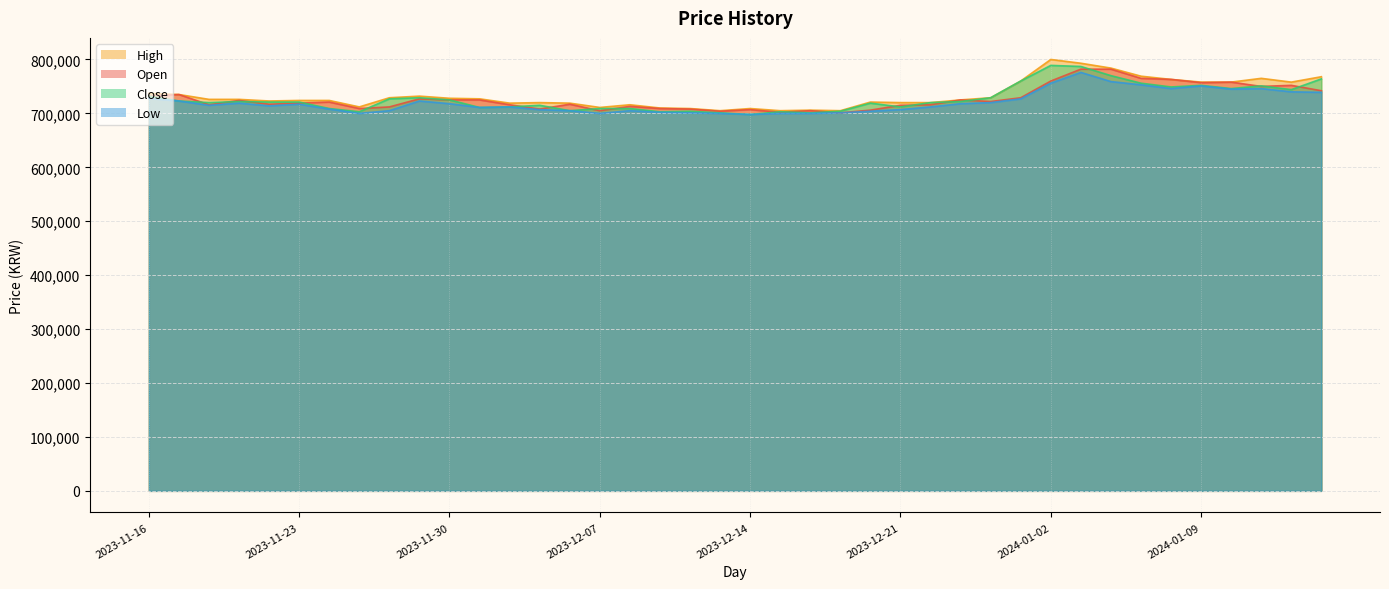

What is the spread (max minus min) of values at 2023-12-04?

7000